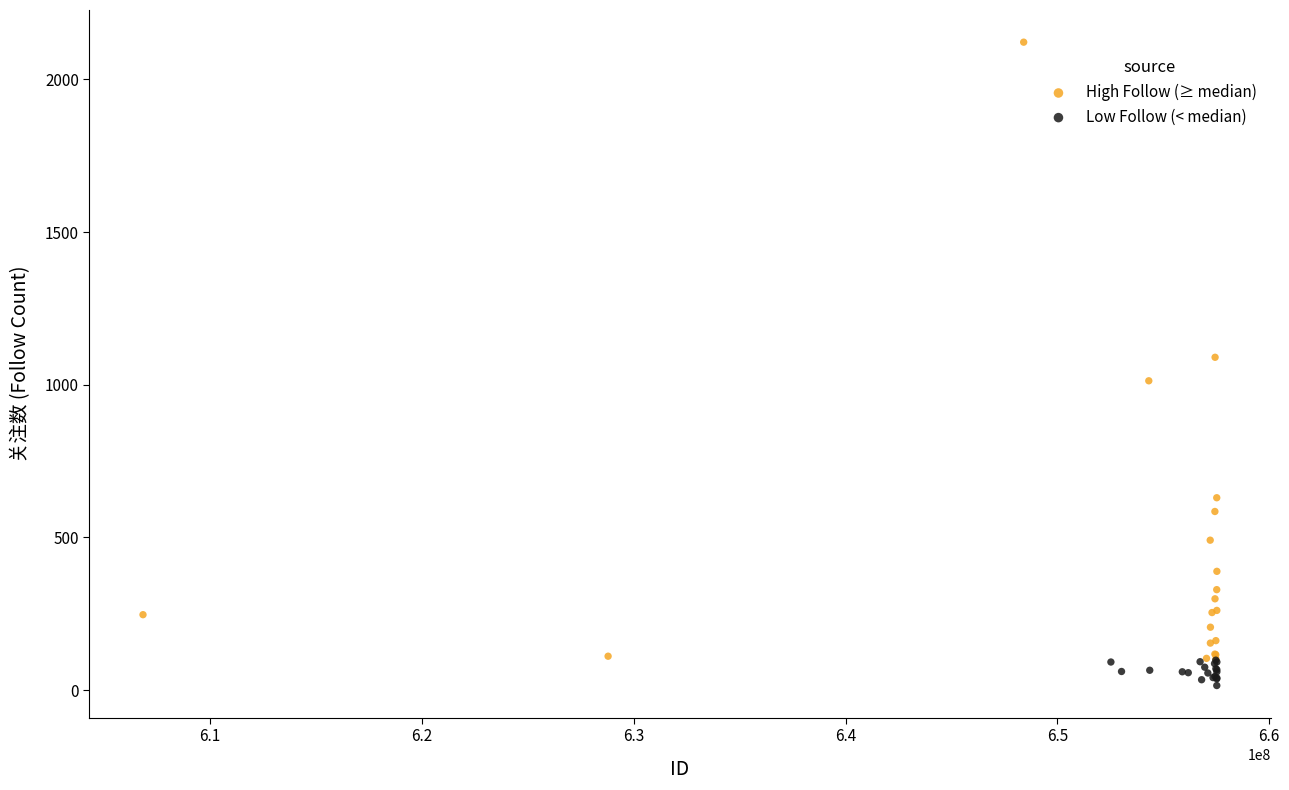

Which series has the largest Y range (max minus min)?

High Follow (≥ median)